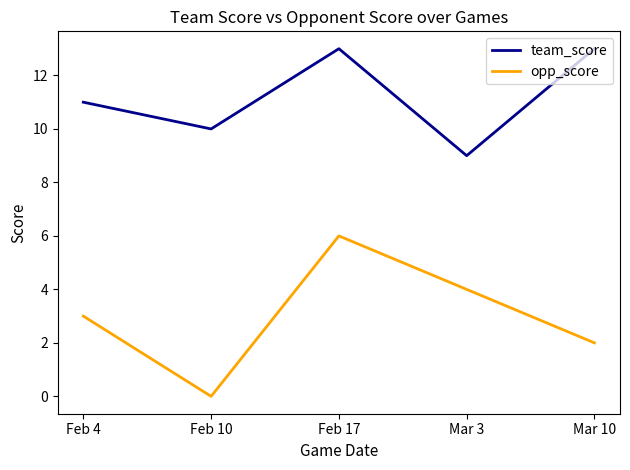

What is the spread (max minus min) of values at Feb 17?

7